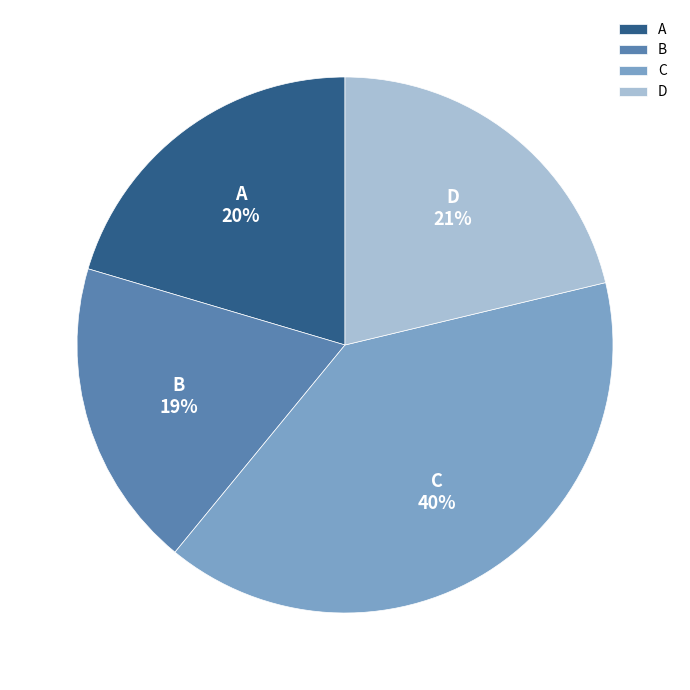

Rank the categories by value from lowest to highest.

B, A, D, C